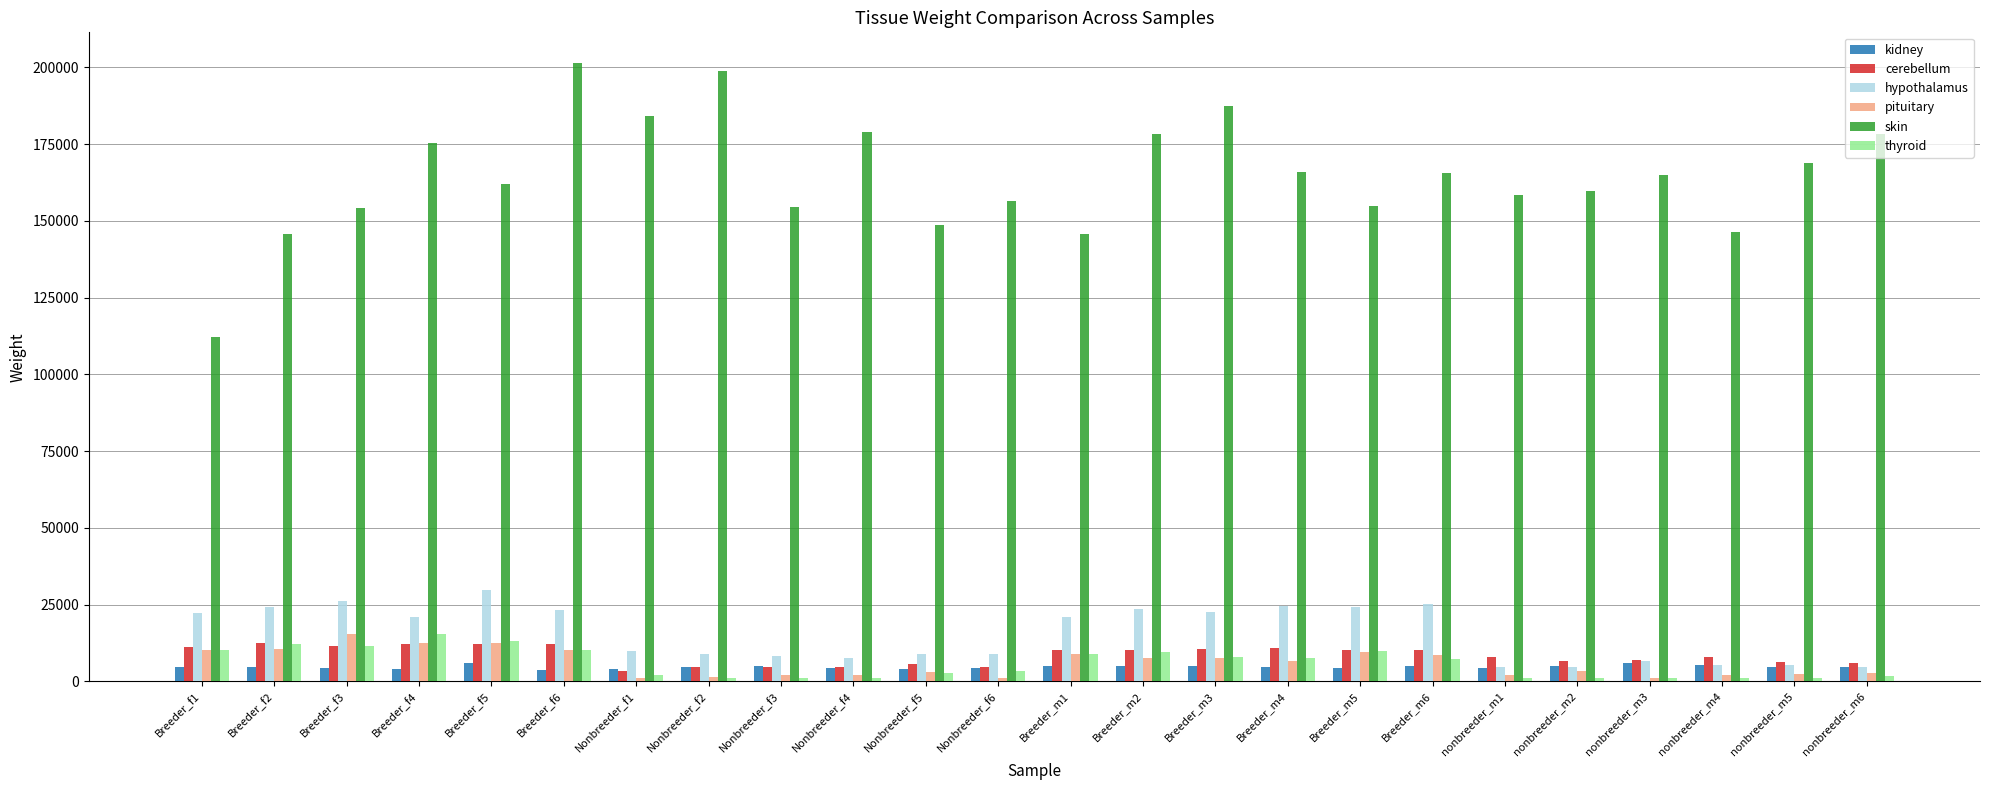

What is the difference between the second highest and second lowest values in the hypothalamus series?

21603